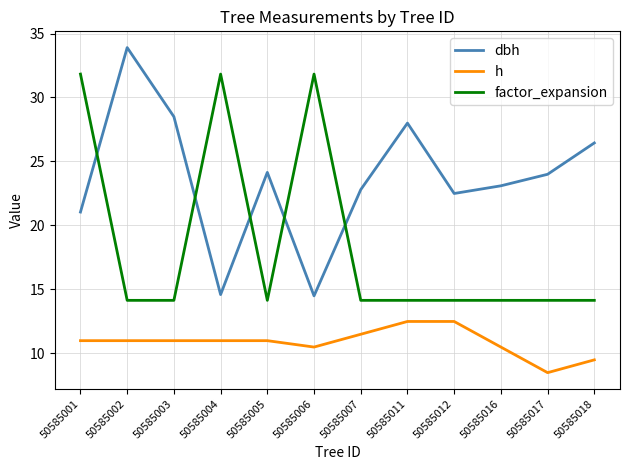

What is the average value of the factor_expansion series?

18.6